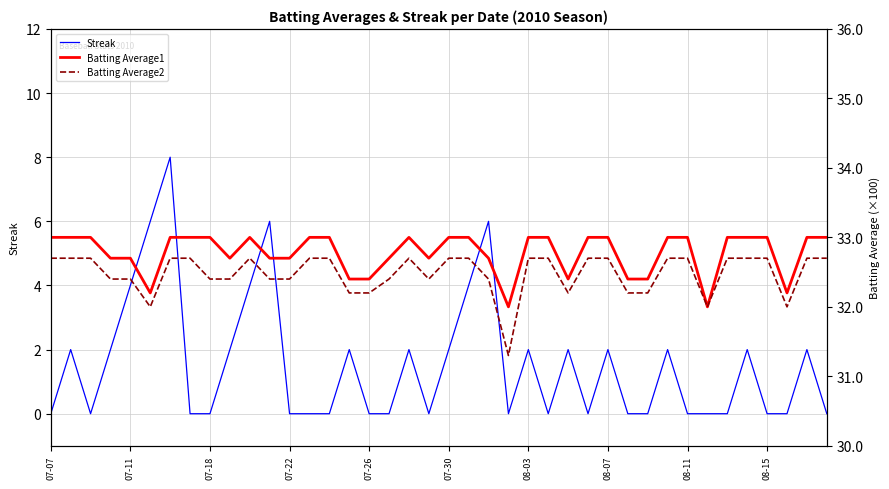

The Streak series shows 0 at 07-26. True or false?

True